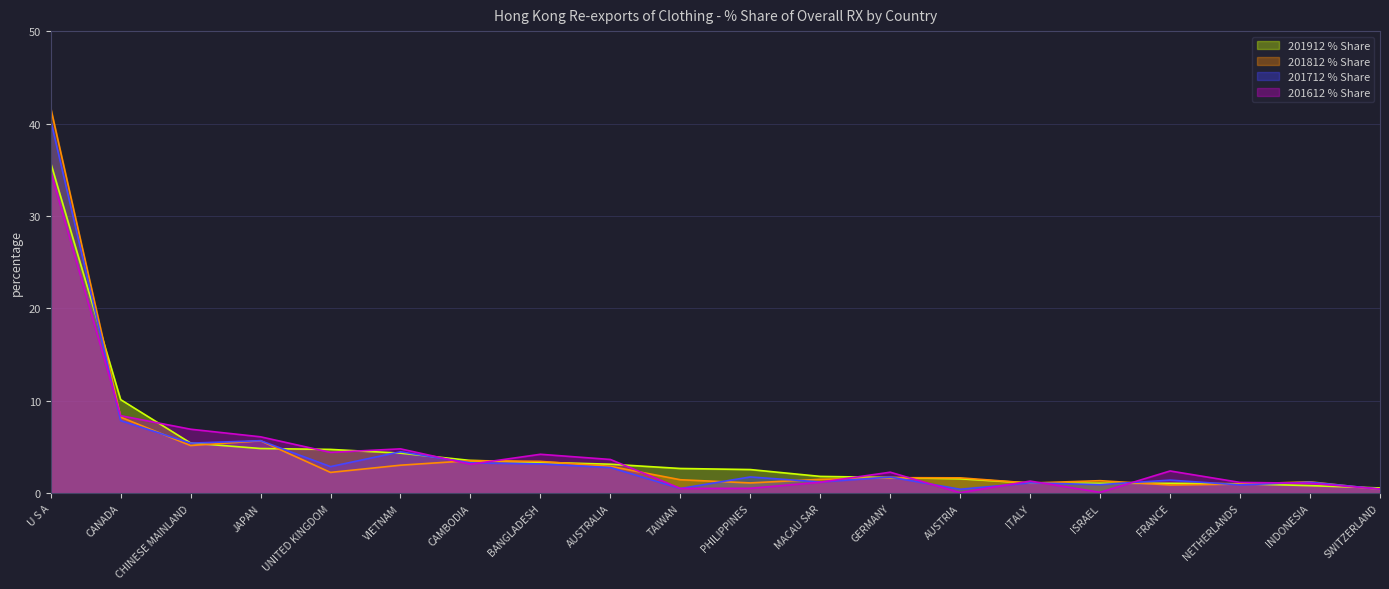

At VIETNAM, list the series in order from largest to smallest.

201612 % Share, 201712 % Share, 201912 % Share, 201812 % Share